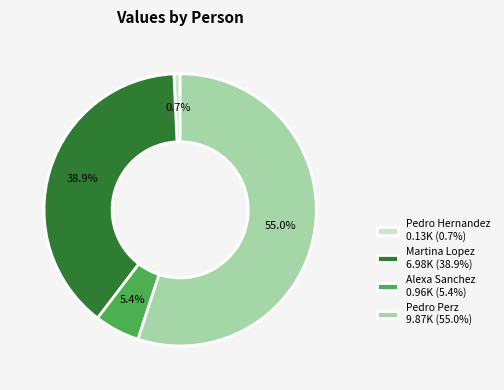

Which slice represents more than half of the pie?

Pedro Perz